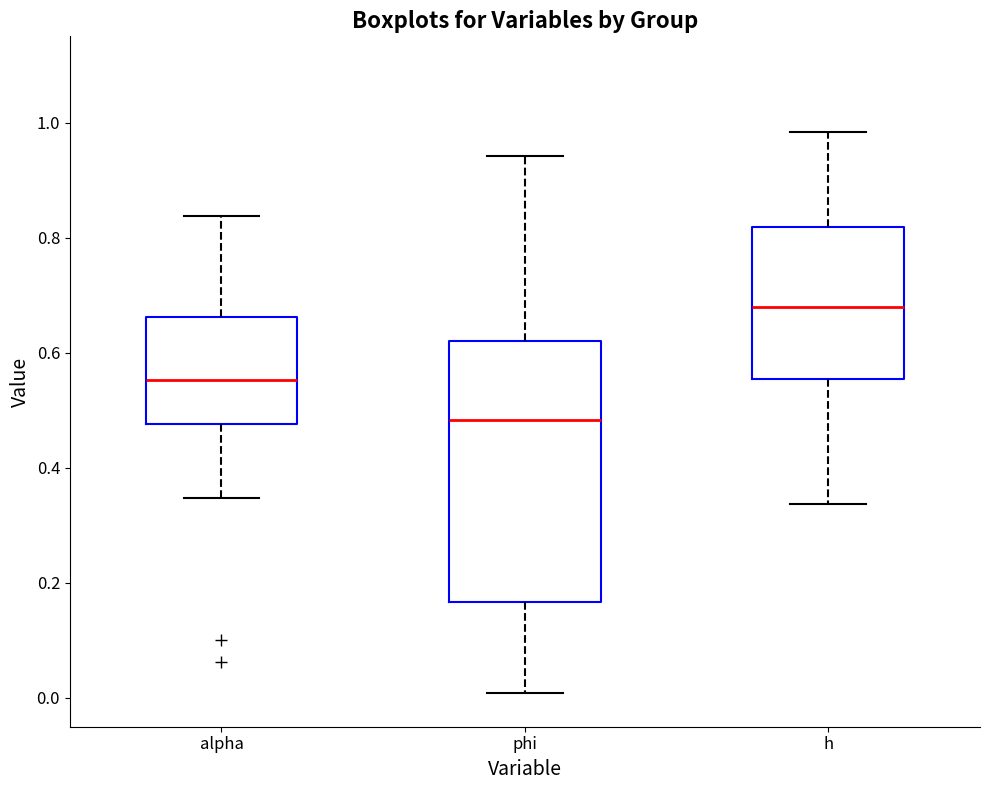

Reading left to right, read every box against the y-axis: the position of its median line, the range the box covers, and the ends of its whiskers. The values are not printed on the chart, so give them approximately, as read against the axis.

alpha: median 0.56, box 0.48 to 0.66, whiskers 0.34 to 0.84
phi: median 0.48, box 0.16 to 0.62, whiskers 0.00 to 0.94
h: median 0.68, box 0.56 to 0.82, whiskers 0.34 to 0.98